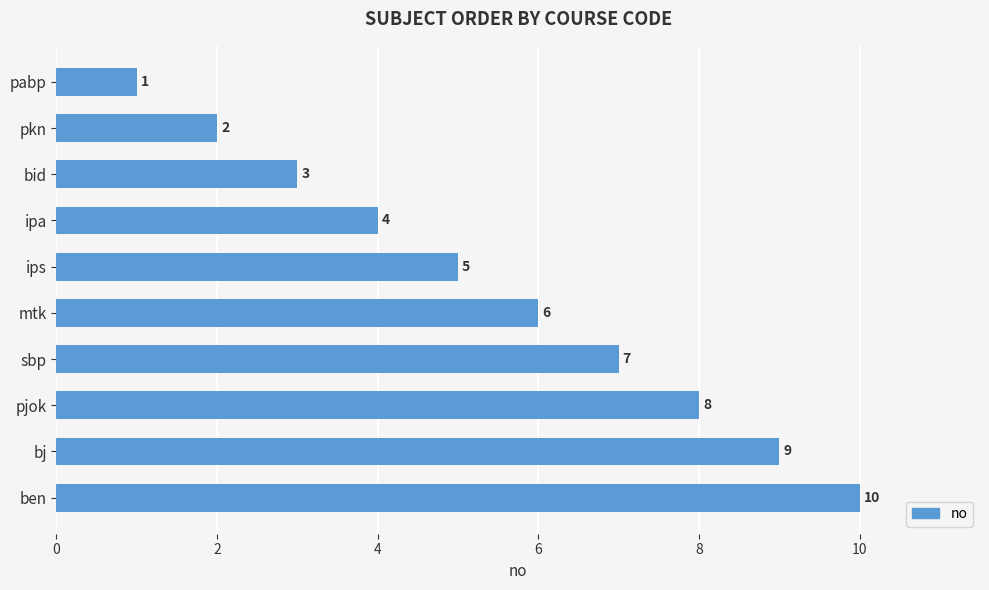

What is the difference between the maximum and minimum values?

9